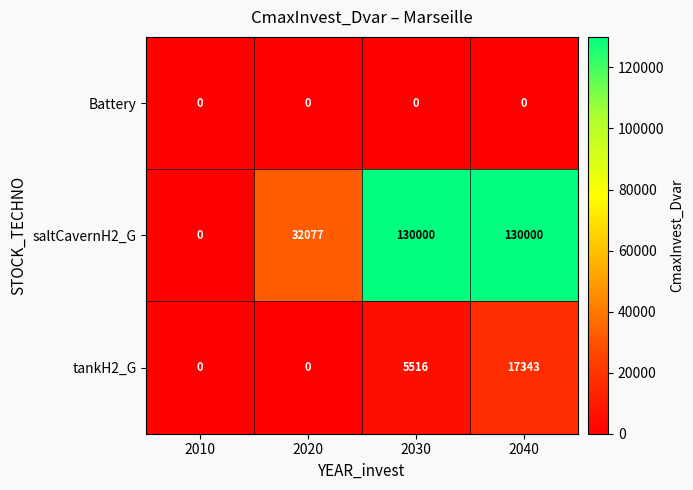

Count the number of data series in this chart.

3